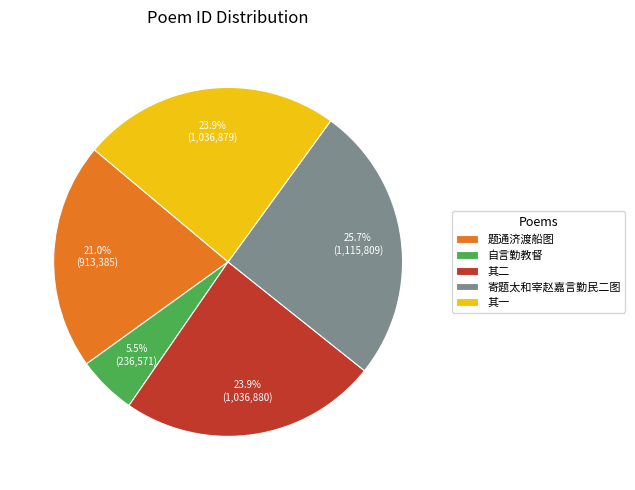

How much of the chart is everything except 题通济渡船图?

79.0%